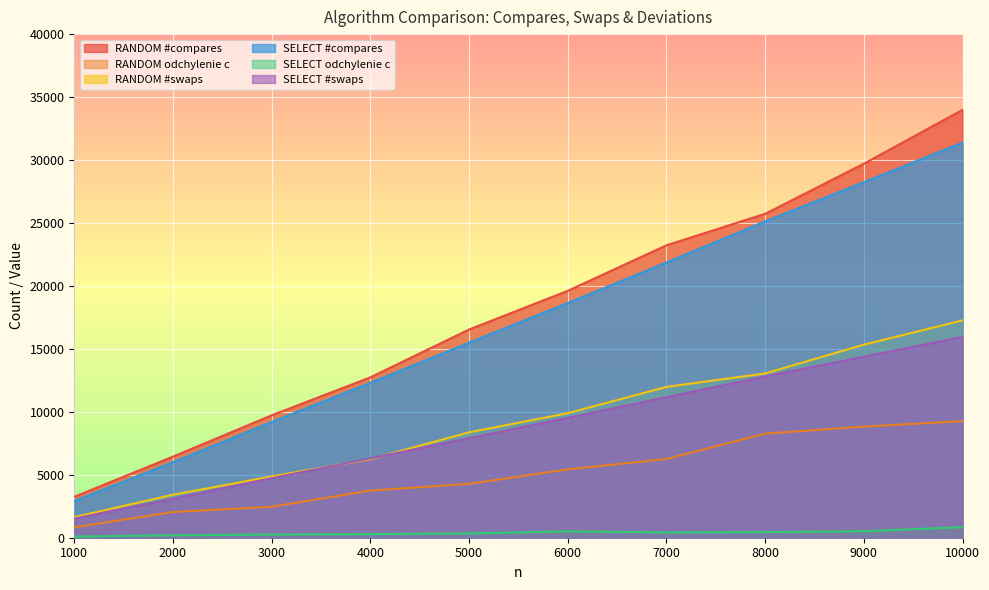

Which series has the largest total across all categories?

RANDOM #compares